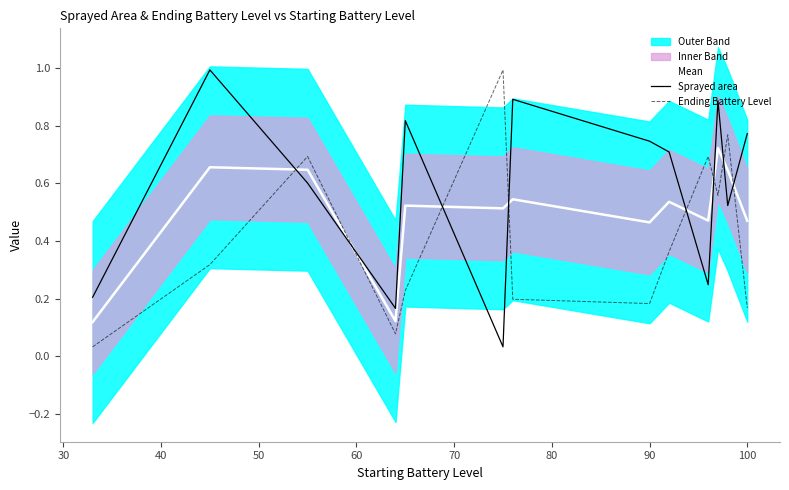

Rank the series by their average value, from lowest to highest.

Ending Battery Level, Mean, Sprayed area